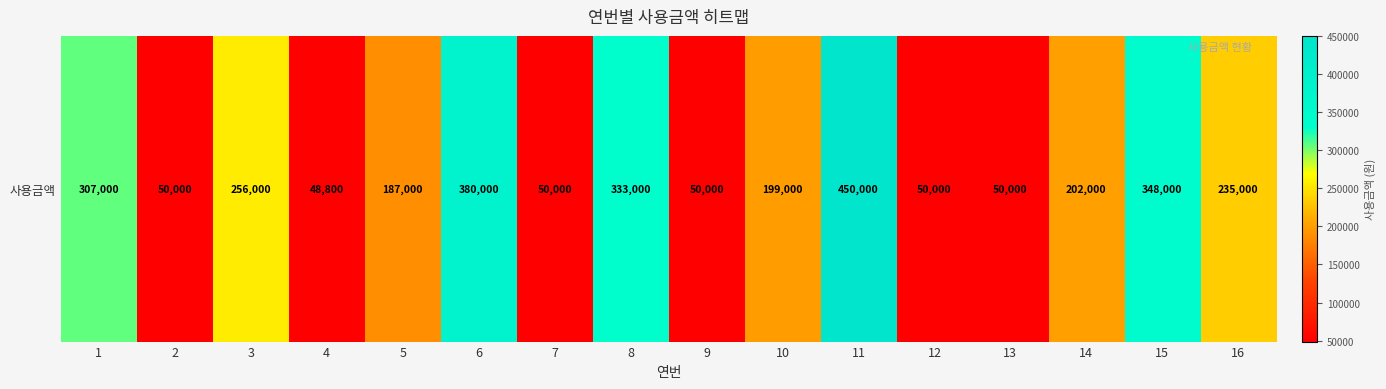

What is the change in value from 15 to 16?

-113000